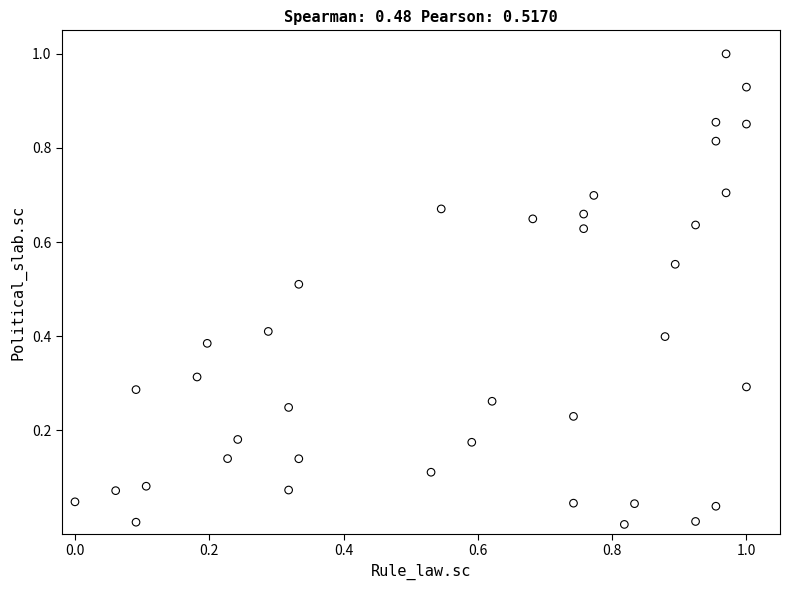

What is the range of X values (max minus min)?

1.0